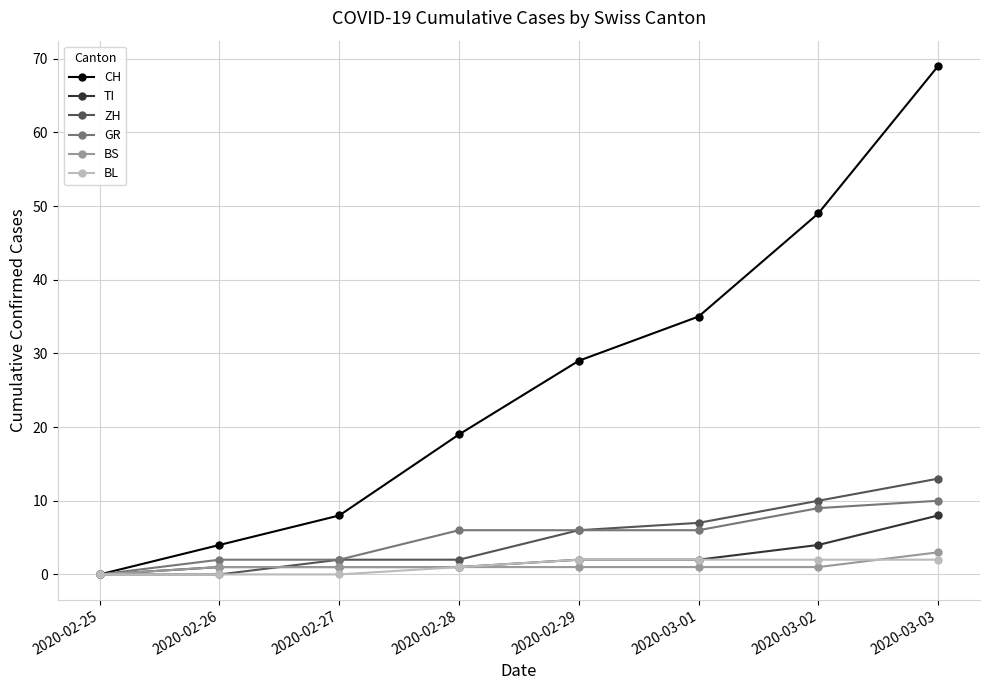

How many lines are shown in the chart?

6